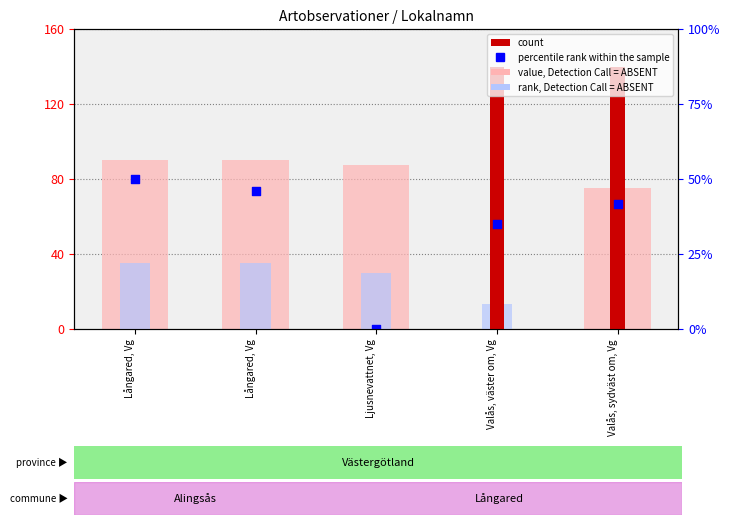

Which series contains the lowest Y value?

value, Detection Call = ABSENT